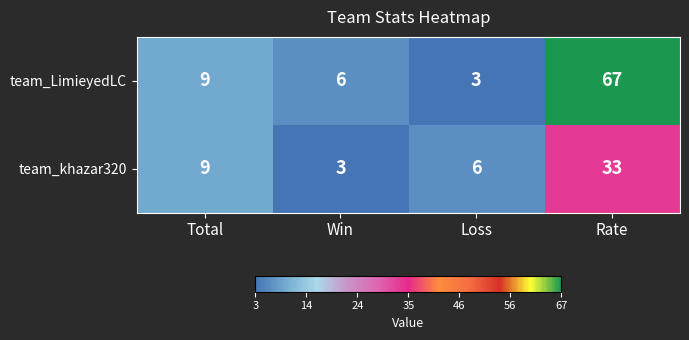

What is the sum of all team_khazar320 values?

51